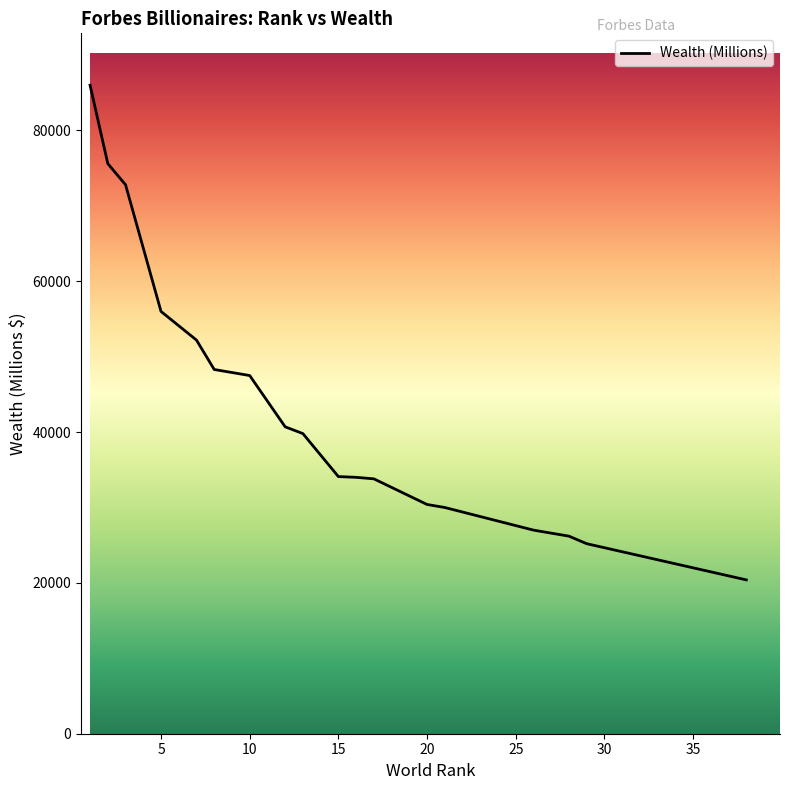

How many categories are shown in the chart?

20